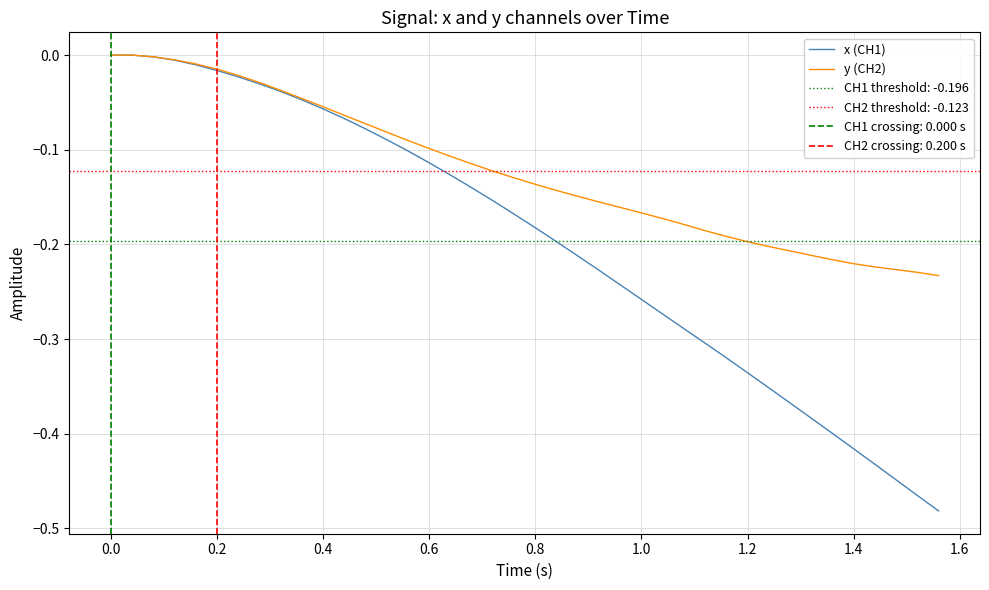

Is it true that y (CH2) equals -0.3 at 36?

False